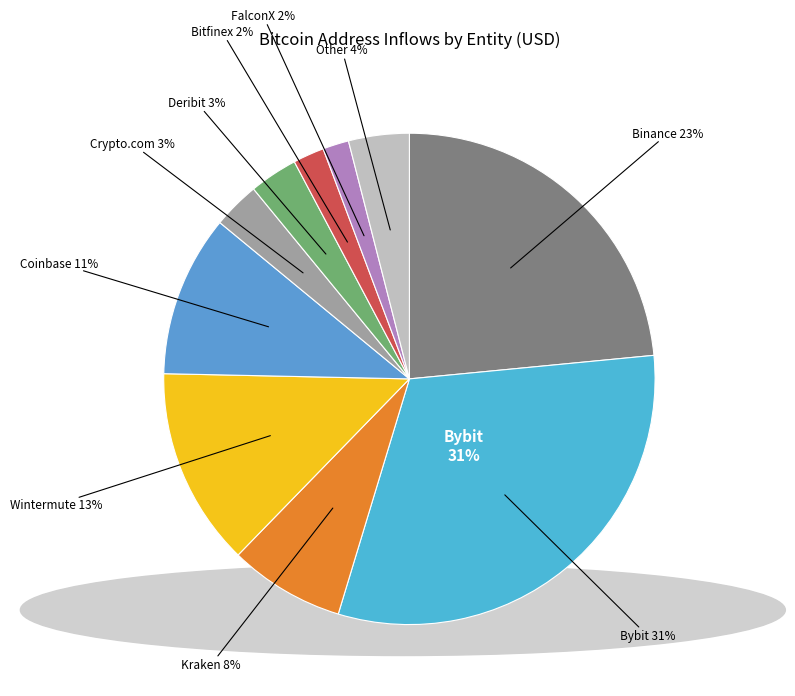

To the nearest percent, what percentage of the pie is Bybit?

31%